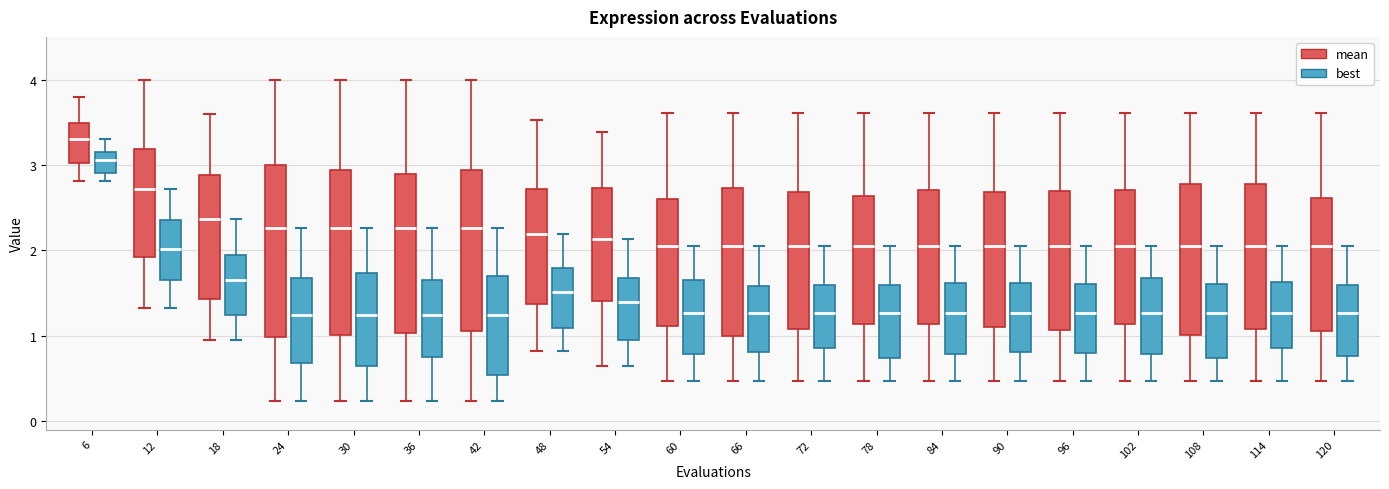

Reading left to right, read every box against the y-axis: the position of its median line, the range the box covers, and the ends of its whiskers. The values are not printed on the chart, so give them approximately, as read against the axis.

6 (mean): median 3.3, box 3.0 to 3.5, whiskers 2.8 to 3.8
6 (best): median 3.1, box 2.9 to 3.2, whiskers 2.8 to 3.3
12 (mean): median 2.7, box 1.9 to 3.2, whiskers 1.3 to 4.0
12 (best): median 2.0, box 1.6 to 2.4, whiskers 1.3 to 2.7
18 (mean): median 2.4, box 1.4 to 2.9, whiskers 0.9 to 3.6
18 (best): median 1.7, box 1.2 to 1.9, whiskers 0.9 to 2.4
24 (mean): median 2.3, box 1.0 to 3.0, whiskers 0.2 to 4.0
24 (best): median 1.2, box 0.7 to 1.7, whiskers 0.2 to 2.3
30 (mean): median 2.3, box 1.0 to 2.9, whiskers 0.2 to 4.0
30 (best): median 1.2, box 0.6 to 1.7, whiskers 0.2 to 2.3
36 (mean): median 2.3, box 1.0 to 2.9, whiskers 0.2 to 4.0
36 (best): median 1.2, box 0.7 to 1.7, whiskers 0.2 to 2.3
42 (mean): median 2.3, box 1.1 to 2.9, whiskers 0.2 to 4.0
42 (best): median 1.2, box 0.5 to 1.7, whiskers 0.2 to 2.3
48 (mean): median 2.2, box 1.4 to 2.7, whiskers 0.8 to 3.5
48 (best): median 1.5, box 1.1 to 1.8, whiskers 0.8 to 2.2
54 (mean): median 2.1, box 1.4 to 2.7, whiskers 0.7 to 3.4
54 (best): median 1.4, box 0.9 to 1.7, whiskers 0.7 to 2.1
60 (mean): median 2.1, box 1.1 to 2.6, whiskers 0.5 to 3.6
60 (best): median 1.3, box 0.8 to 1.7, whiskers 0.5 to 2.1
66 (mean): median 2.1, box 1.0 to 2.7, whiskers 0.5 to 3.6
66 (best): median 1.3, box 0.8 to 1.6, whiskers 0.5 to 2.1
72 (mean): median 2.1, box 1.1 to 2.7, whiskers 0.5 to 3.6
72 (best): median 1.3, box 0.9 to 1.6, whiskers 0.5 to 2.1
78 (mean): median 2.1, box 1.1 to 2.6, whiskers 0.5 to 3.6
78 (best): median 1.3, box 0.7 to 1.6, whiskers 0.5 to 2.1
84 (mean): median 2.1, box 1.1 to 2.7, whiskers 0.5 to 3.6
84 (best): median 1.3, box 0.8 to 1.6, whiskers 0.5 to 2.1
90 (mean): median 2.1, box 1.1 to 2.7, whiskers 0.5 to 3.6
90 (best): median 1.3, box 0.8 to 1.6, whiskers 0.5 to 2.1
96 (mean): median 2.1, box 1.1 to 2.7, whiskers 0.5 to 3.6
96 (best): median 1.3, box 0.8 to 1.6, whiskers 0.5 to 2.1
102 (mean): median 2.1, box 1.1 to 2.7, whiskers 0.5 to 3.6
102 (best): median 1.3, box 0.8 to 1.7, whiskers 0.5 to 2.1
108 (mean): median 2.1, box 1.0 to 2.8, whiskers 0.5 to 3.6
108 (best): median 1.3, box 0.7 to 1.6, whiskers 0.5 to 2.1
114 (mean): median 2.1, box 1.1 to 2.8, whiskers 0.5 to 3.6
114 (best): median 1.3, box 0.9 to 1.6, whiskers 0.5 to 2.1
120 (mean): median 2.1, box 1.1 to 2.6, whiskers 0.5 to 3.6
120 (best): median 1.3, box 0.8 to 1.6, whiskers 0.5 to 2.1